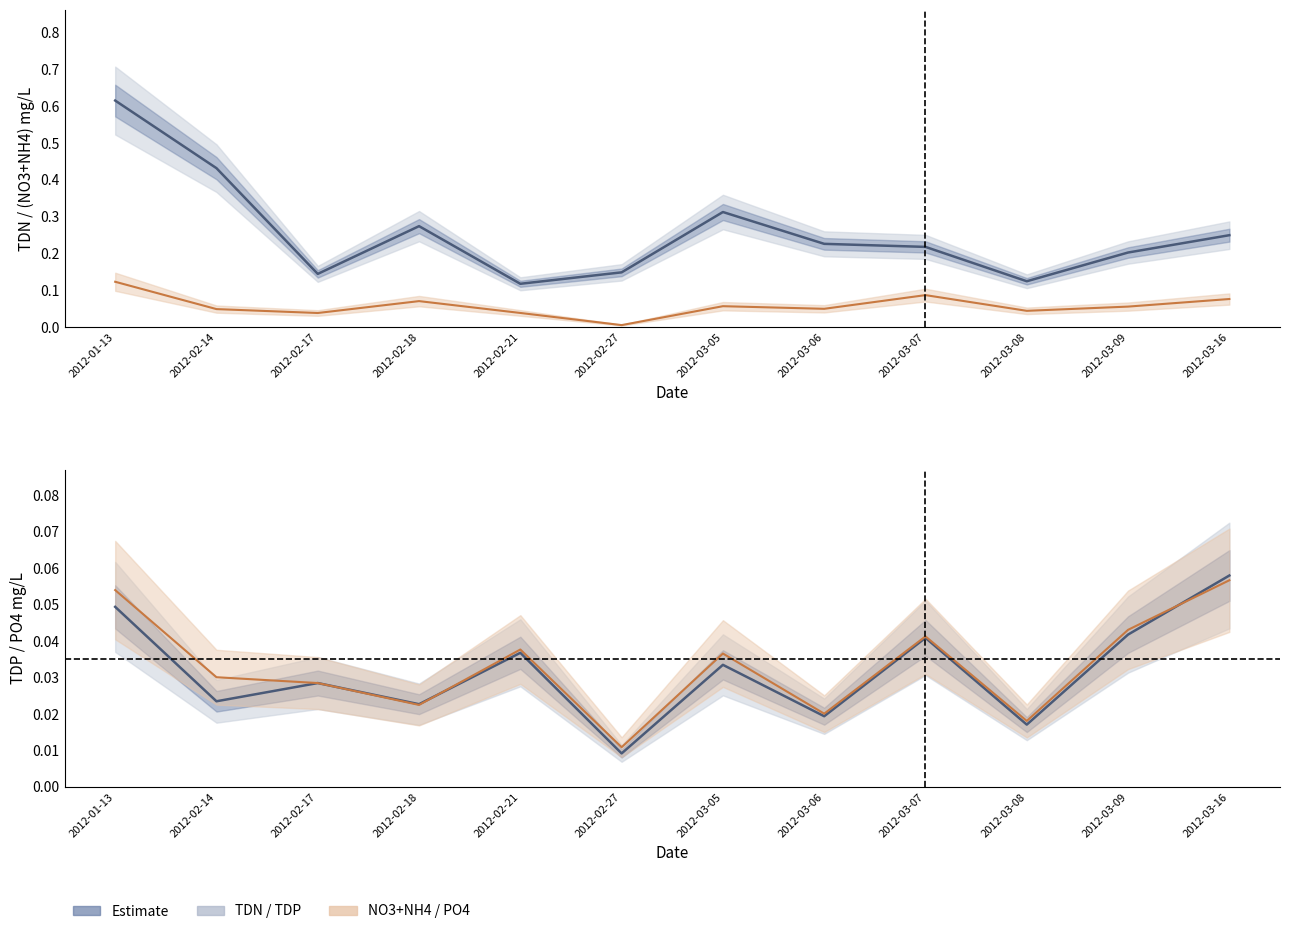

How many interior local valleys does the NO3+NH4 mg/L series have?

4